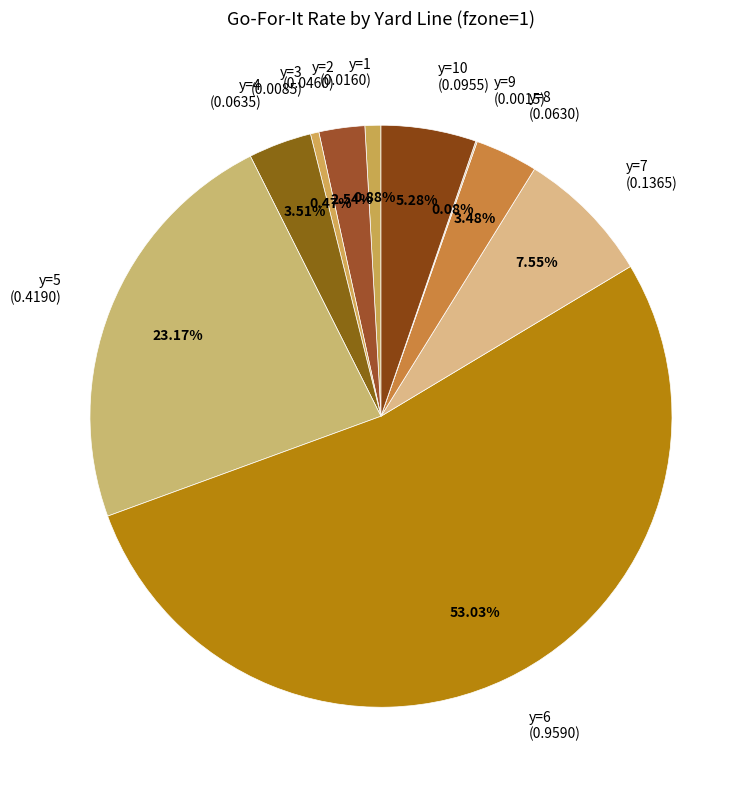

Is there any slice that represents more than half of the pie?

Yes